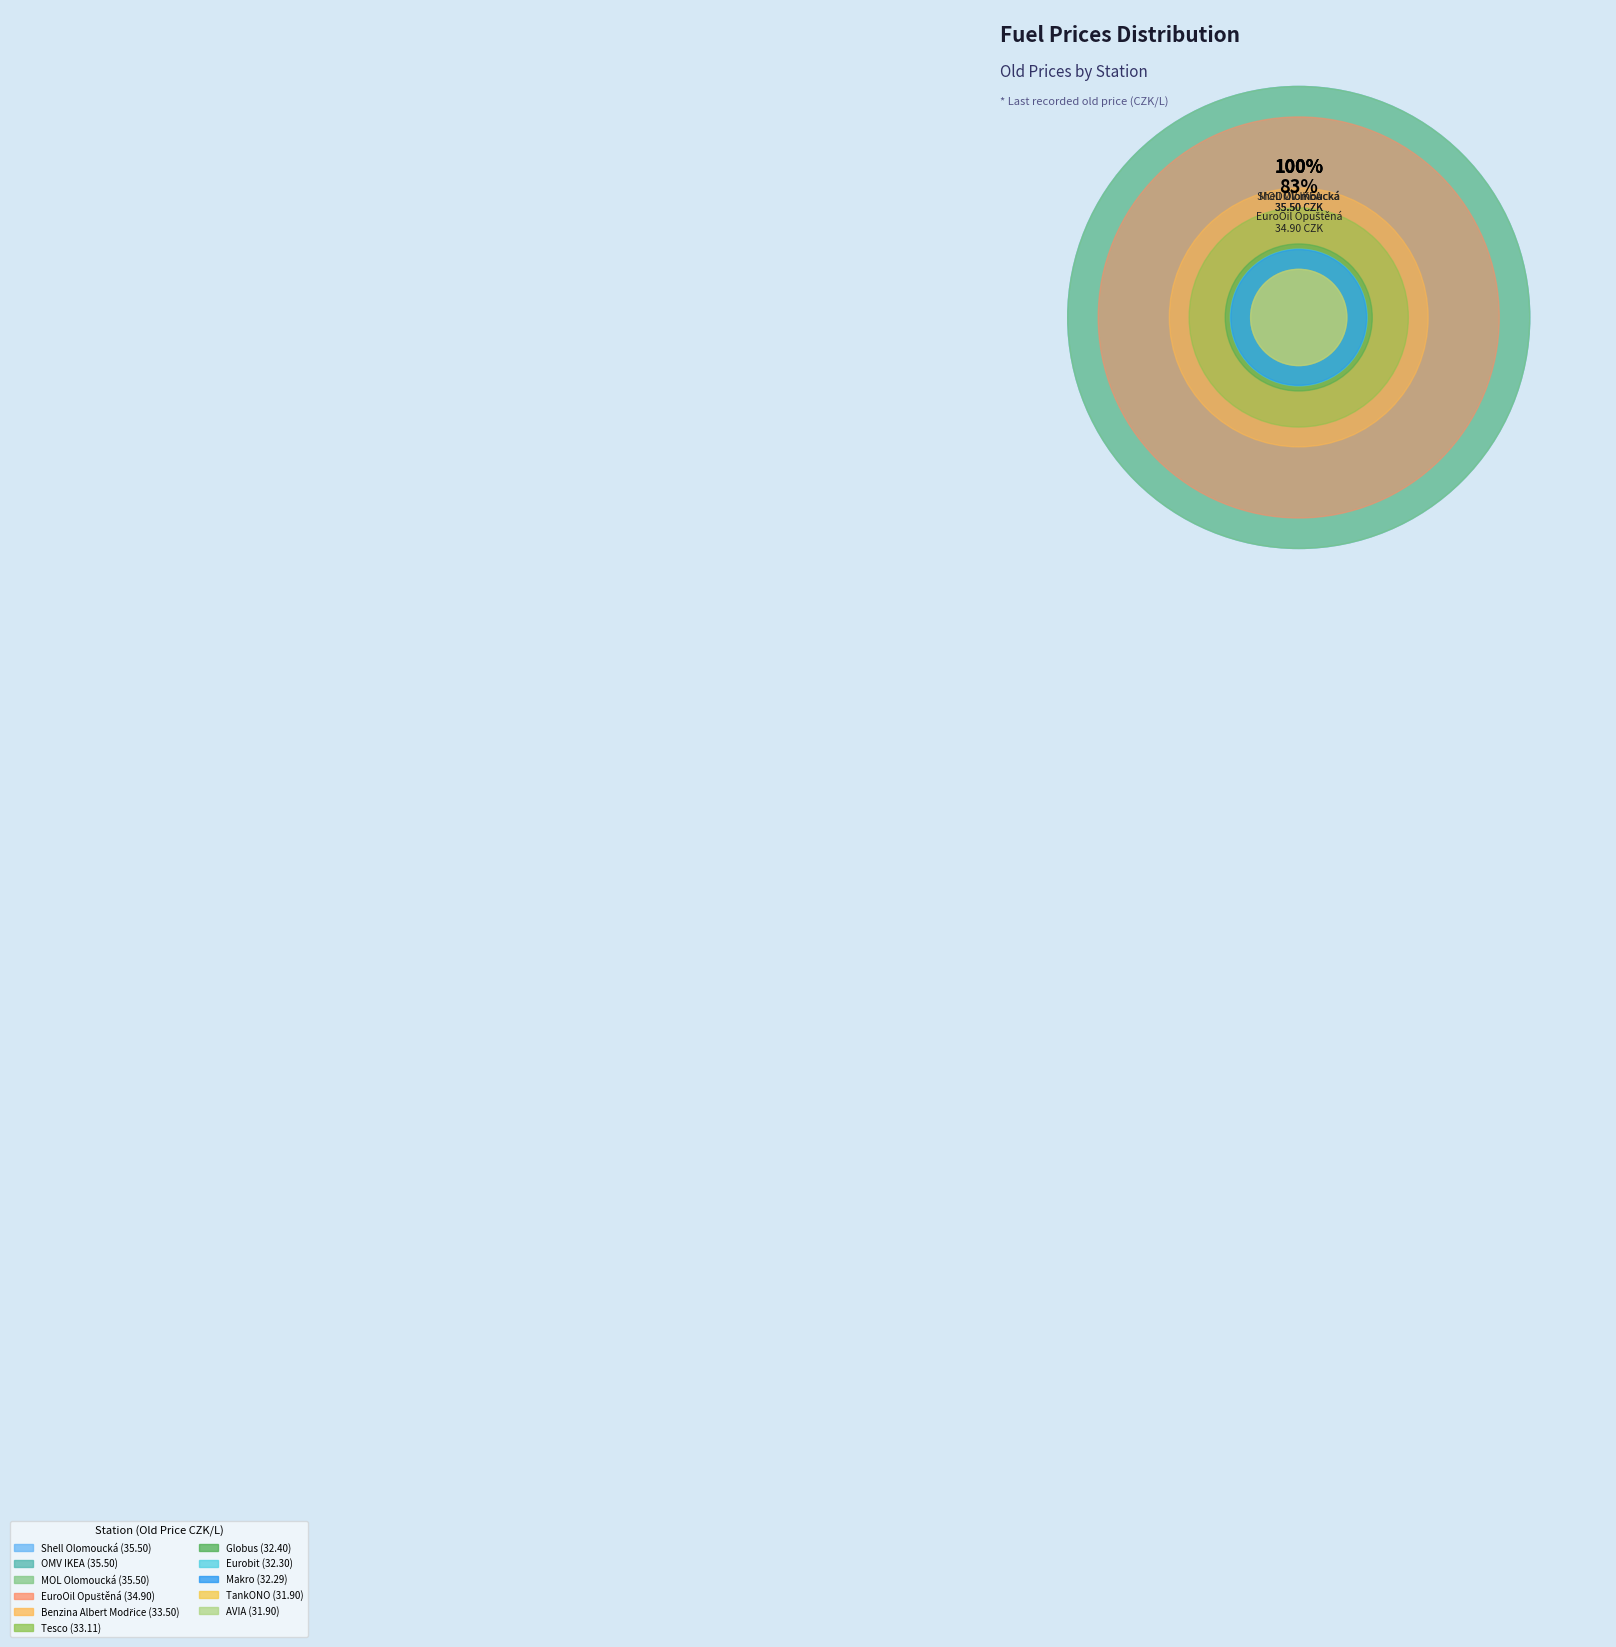

What is the smallest slice in the pie chart?

TankONO